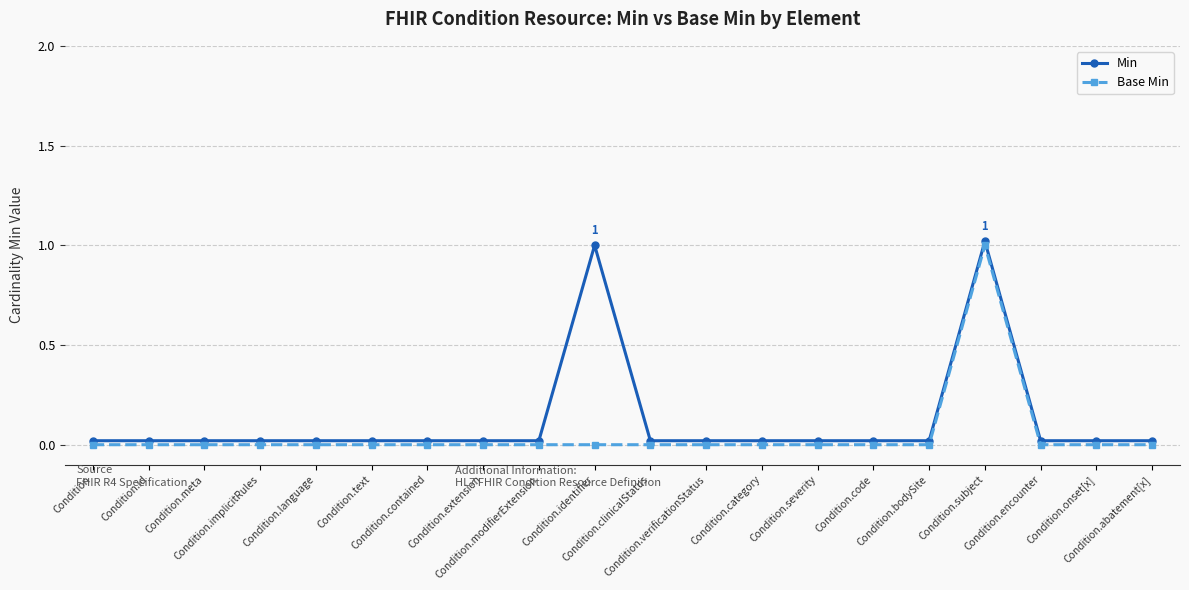

True or false: Base Min has a value of 0.0 at Condition.abatement[x].

True